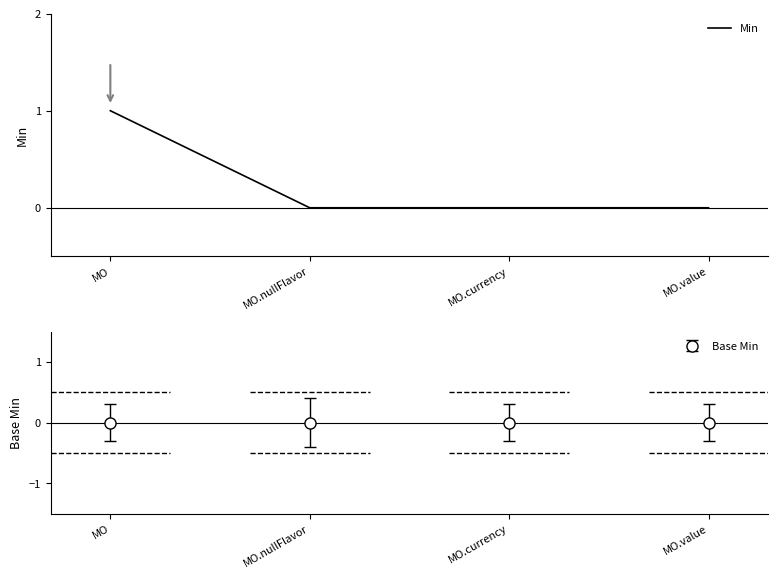

Is it true that the value at MO is 1?

True